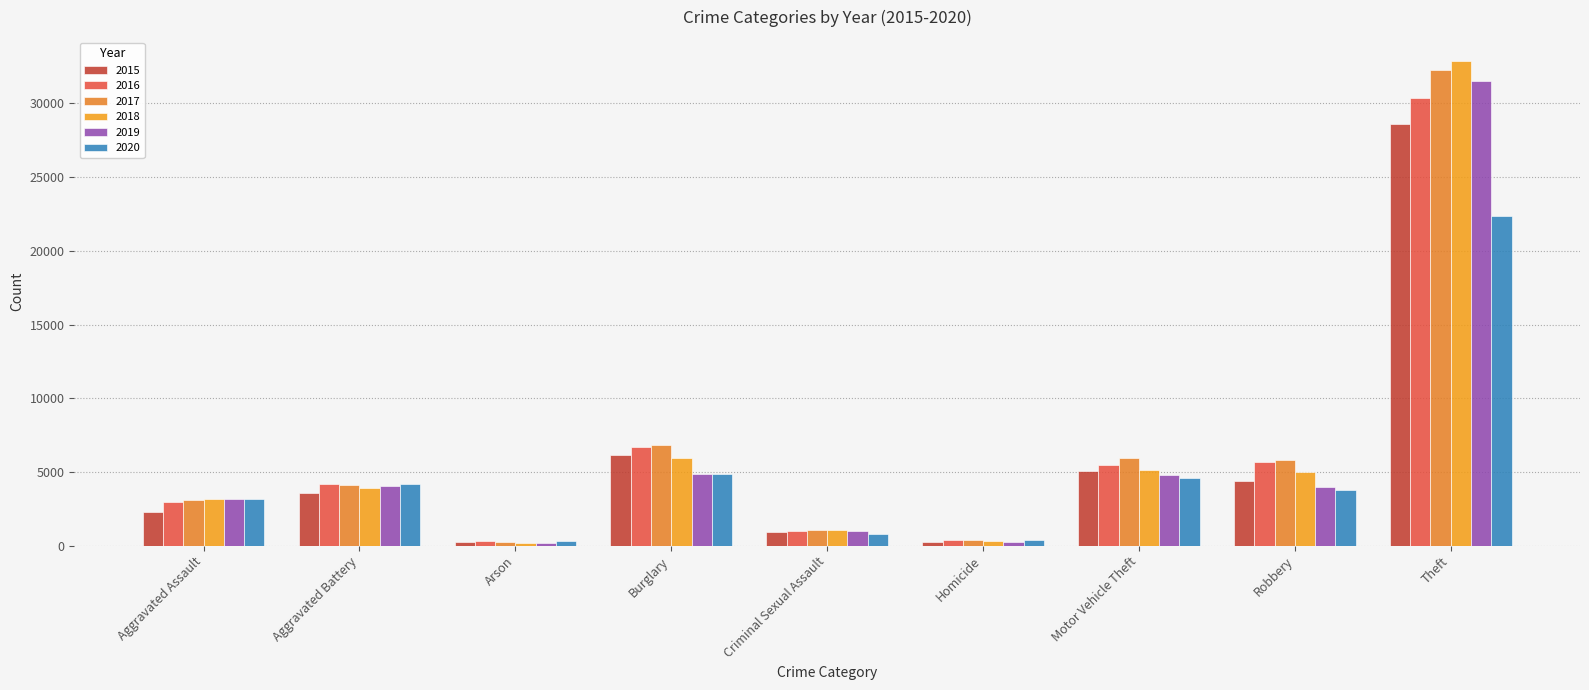

The 2019 series shows 56045 at Theft. True or false?

False